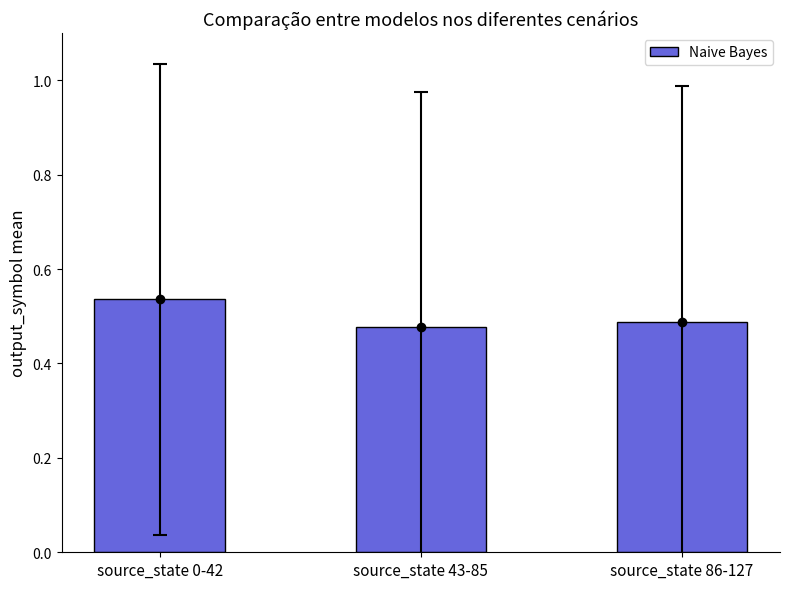

What is the sum of the values at source_state 86-127 and source_state 0-42?

1.0